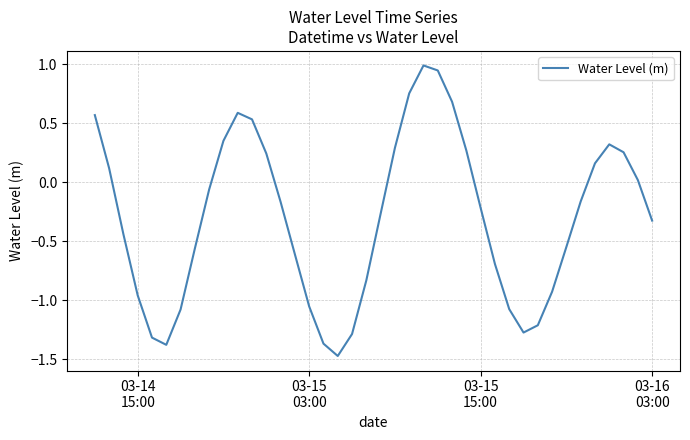

What is the difference between the maximum and minimum values?

2.5